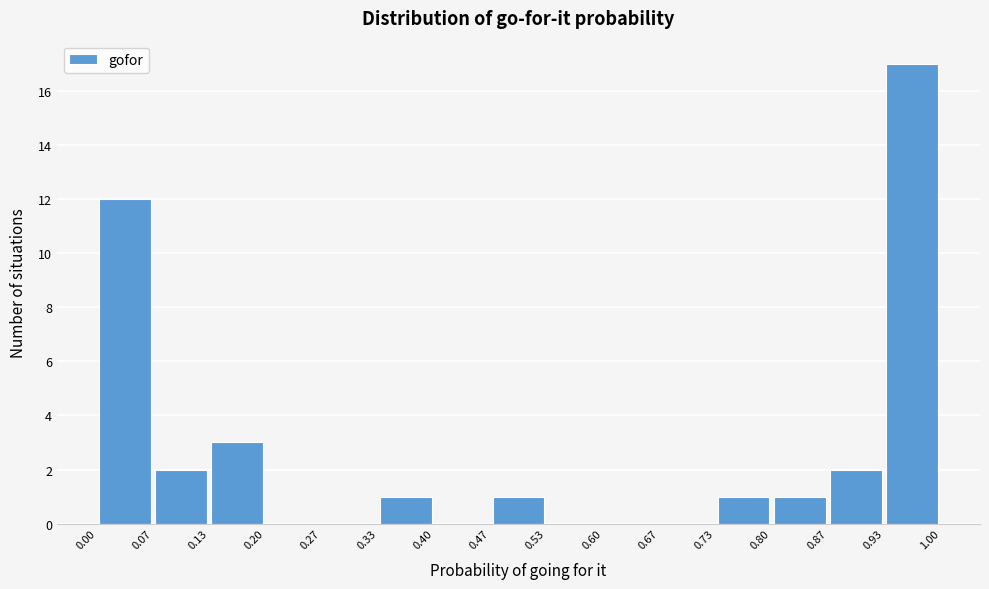

Over which range of the x-axis is the bar tallest?

0.93 to 1.00